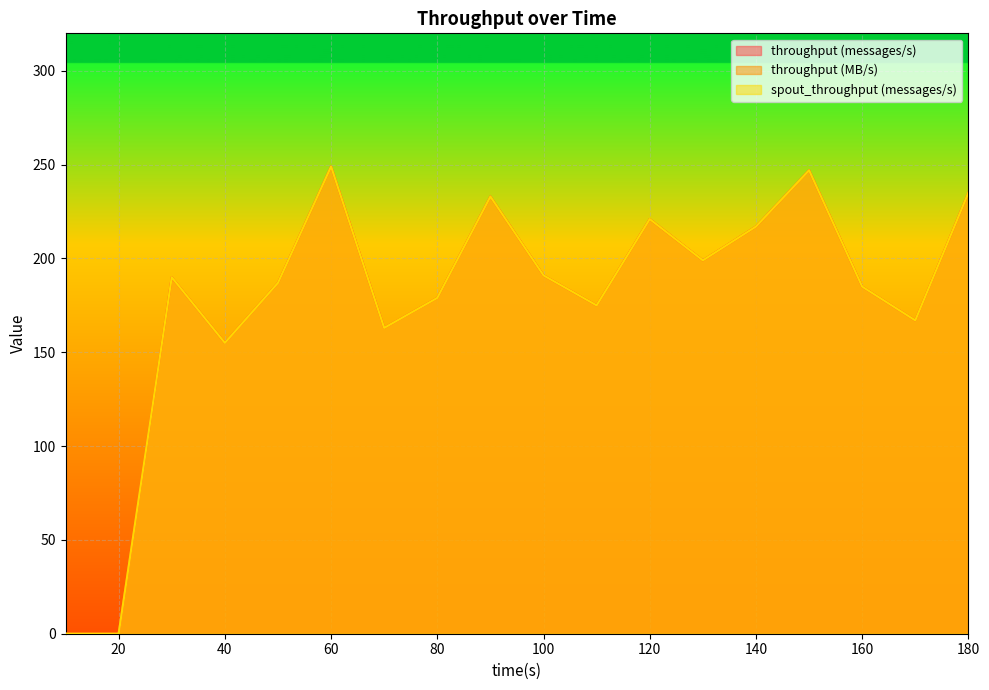

What is the value of the throughput (MB/s) point at the 18th from the left?

235